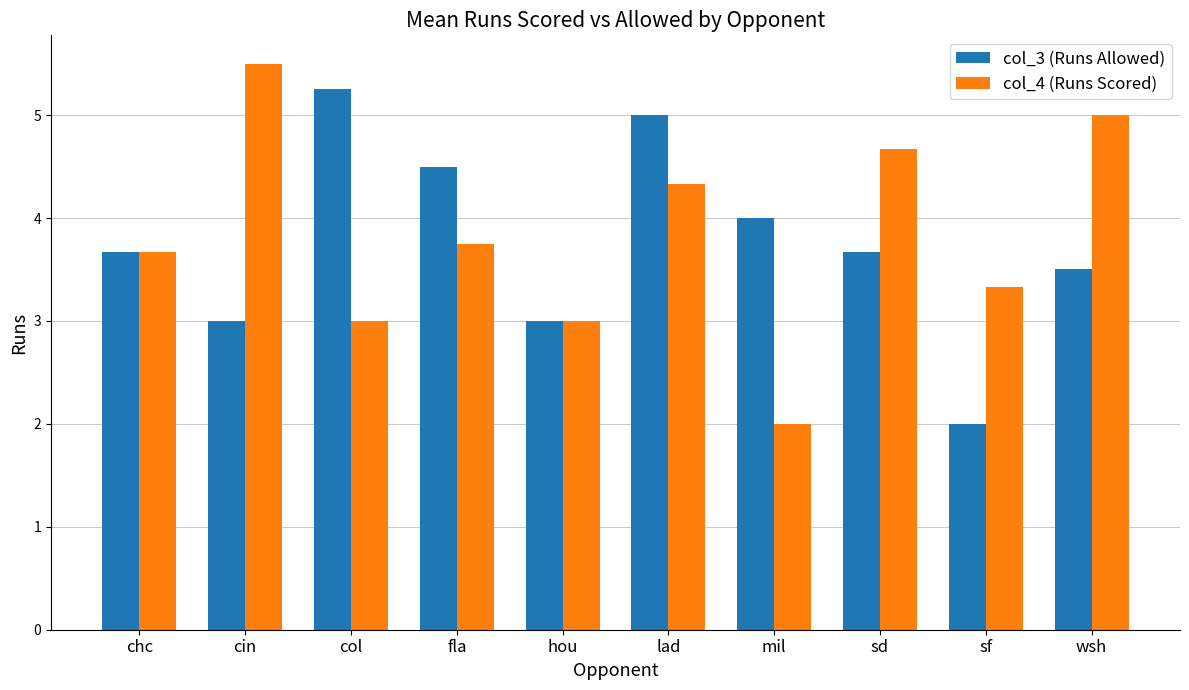

At which category is the sum across all series the highest?

lad